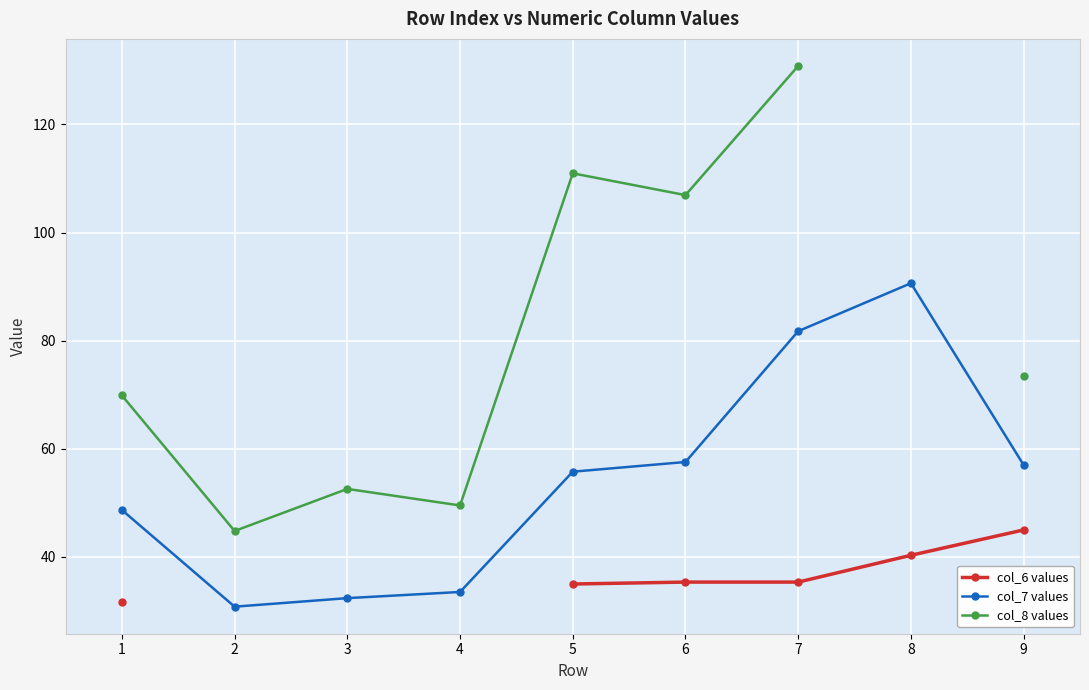

True or false: col_6 values has more than 0 interior local peaks.

False